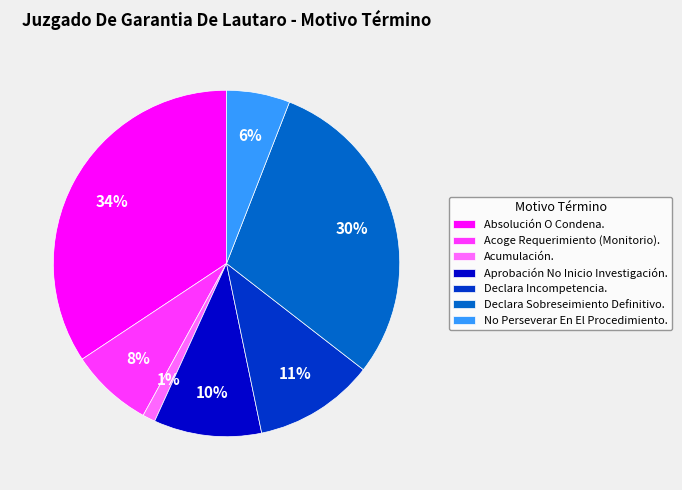

To the nearest percent, what portion does Absolución O Condena. represent?

34%